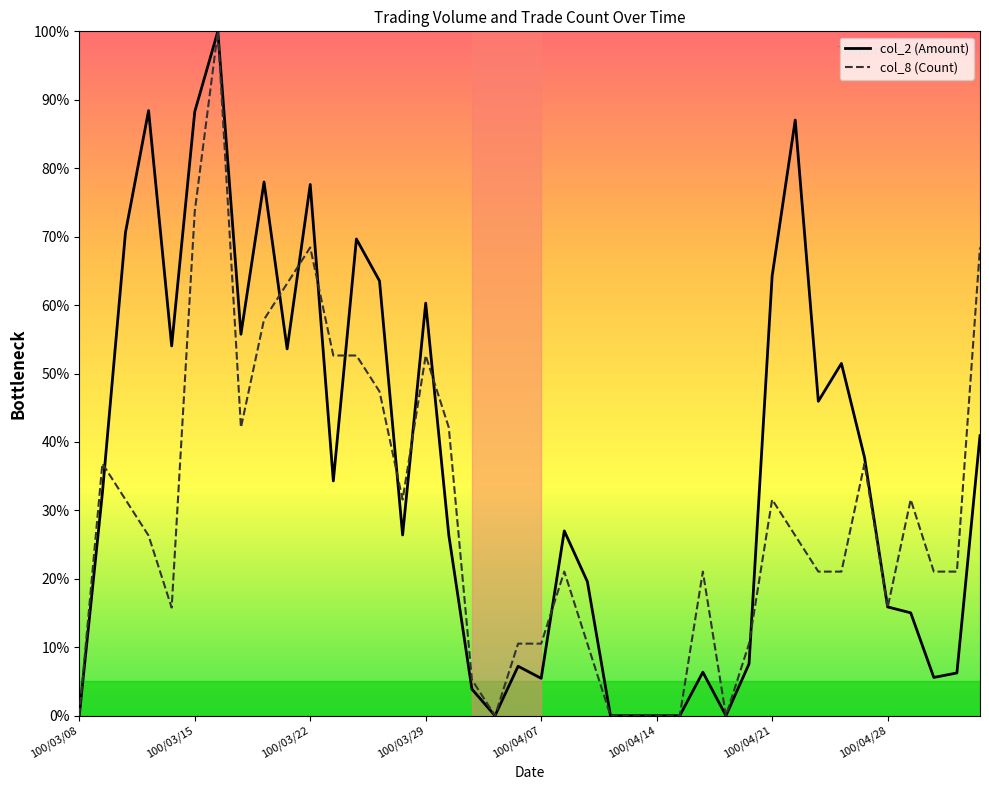

Which series has the largest total across all categories?

col_2 (Amount)